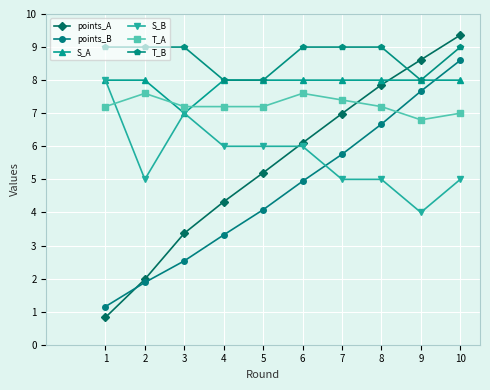

How many data points in points_A are less than 6?

5